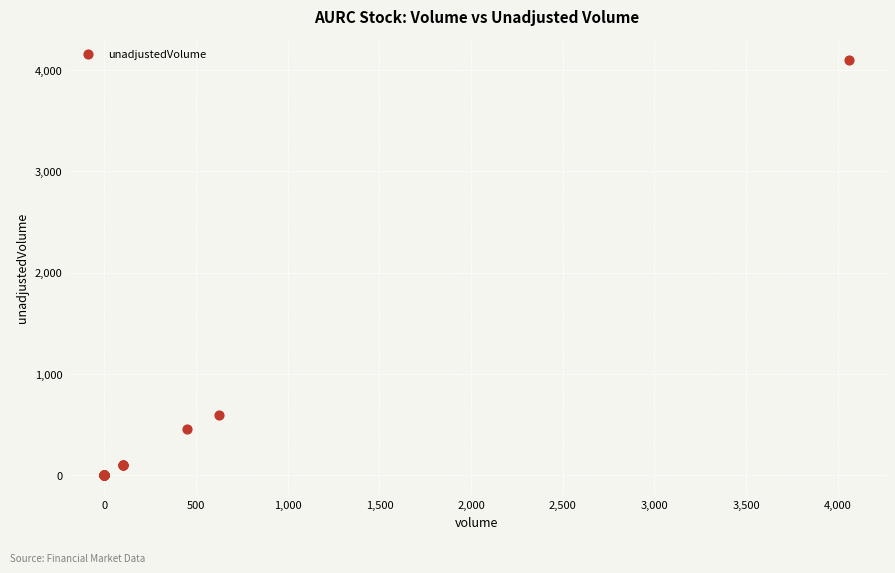

What Y value in the scatter plot is closest to 2050?

600